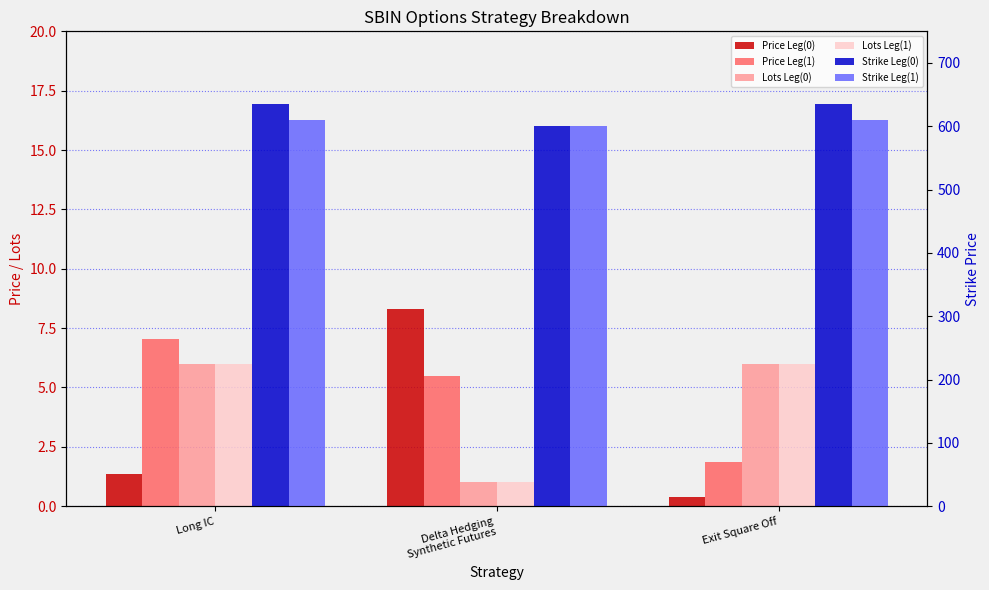

Which series has the largest range (max minus min)?

Strike Leg(0)